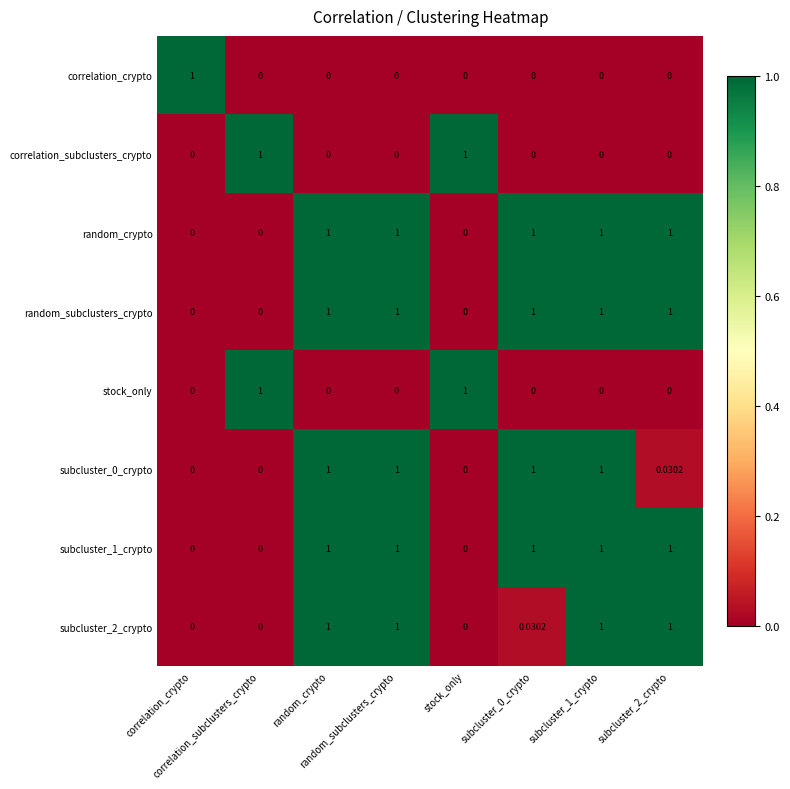

How many data points does each series have?

8